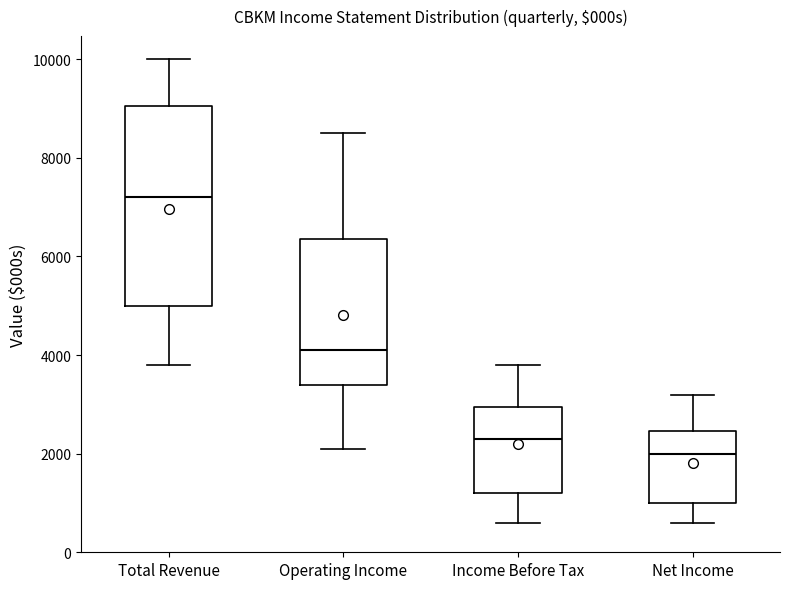

Which box is the tallest, from its lower edge to its upper edge?

Total Revenue